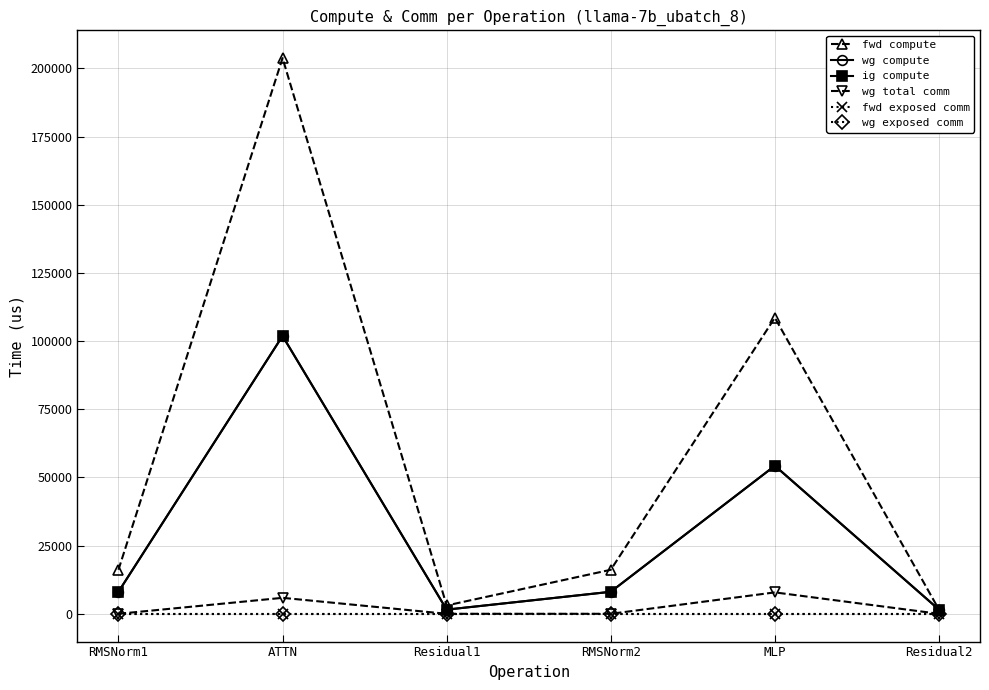

True or false: wg total comm and fwd exposed comm intersect in this chart.

False